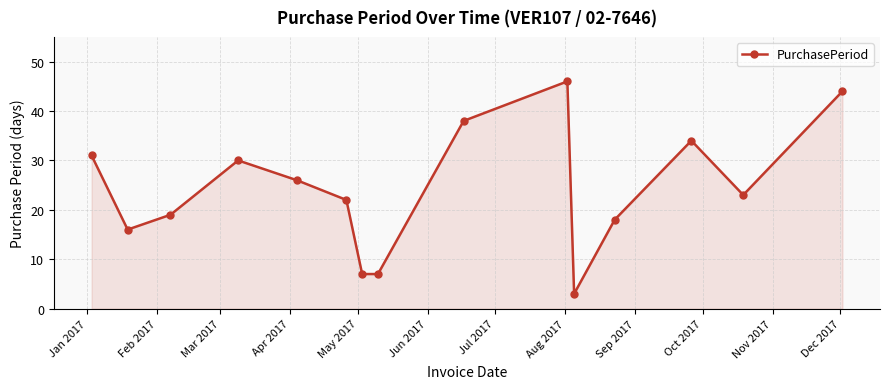

True or false: there are more than 2 points higher than both neighbors.

True